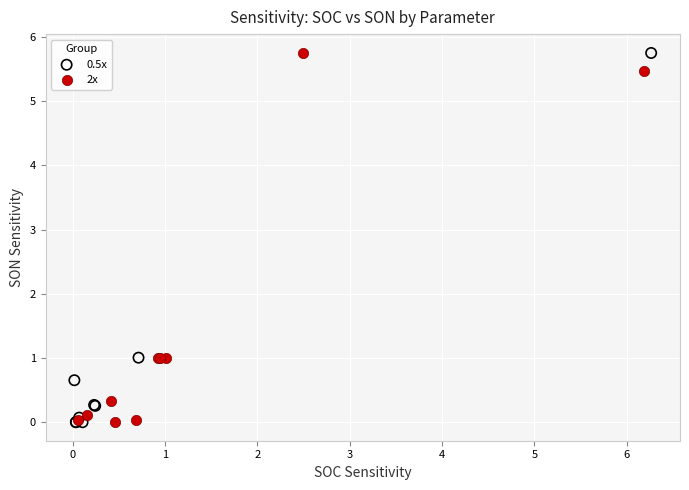

What are all the series names shown in the legend?

0.5x, 2x